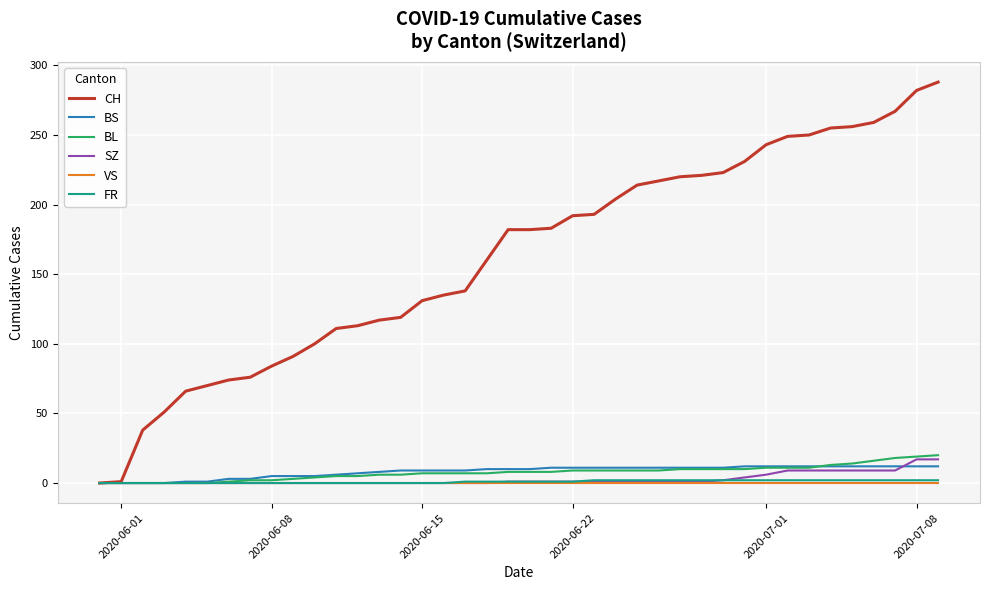

What is the highest value of the BS series?

12